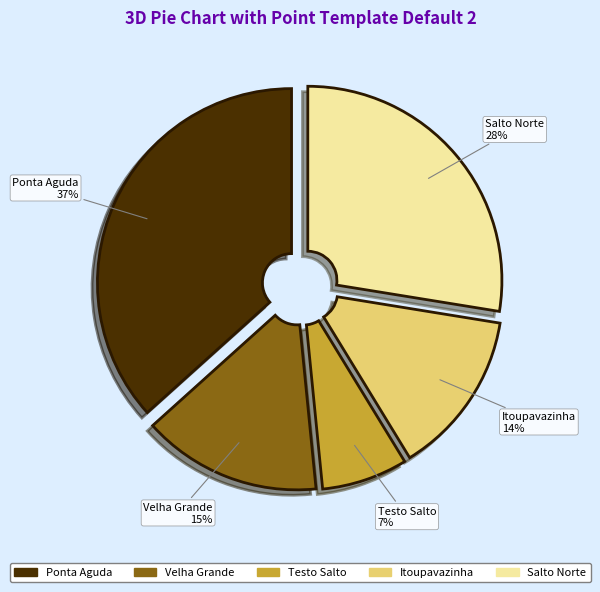

To the nearest percent, what portion does Salto Norte represent?

28%